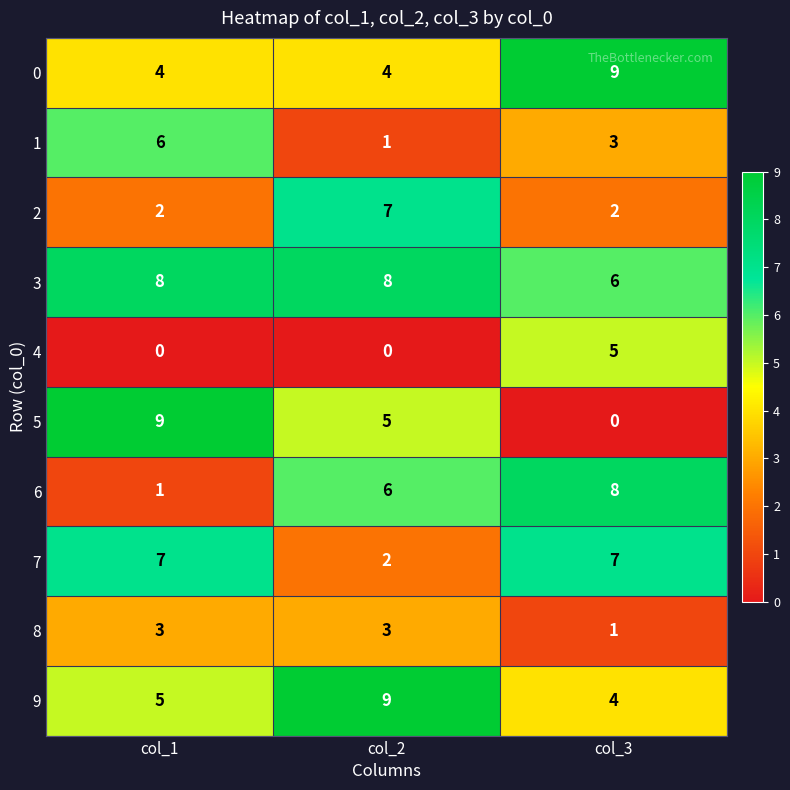

What is the sum of all 3 values?

22